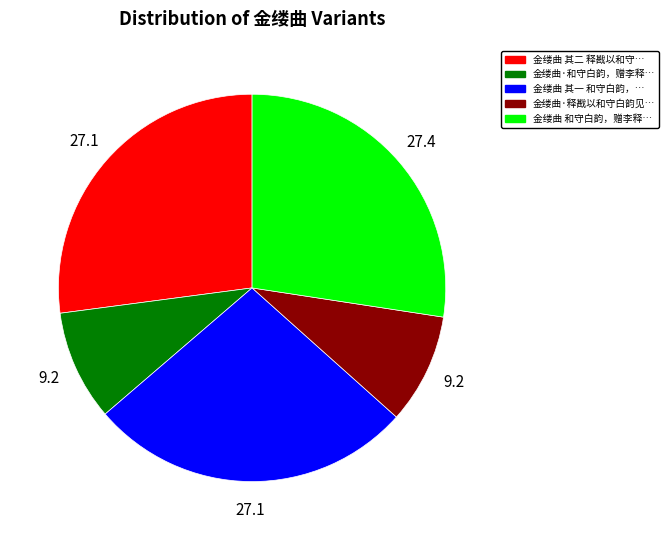

Is there any slice that represents more than half of the pie?

No